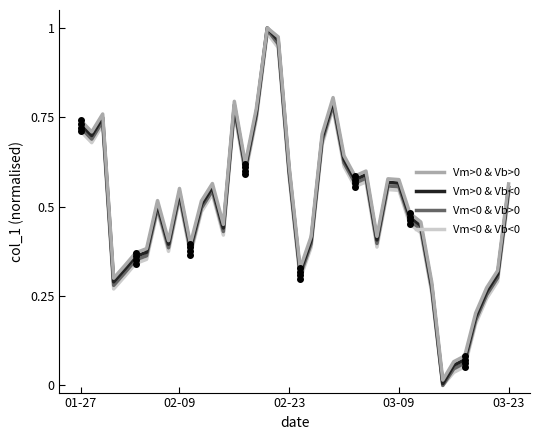

What is the sum of all Vm<0 & Vb<0 values?

19.0